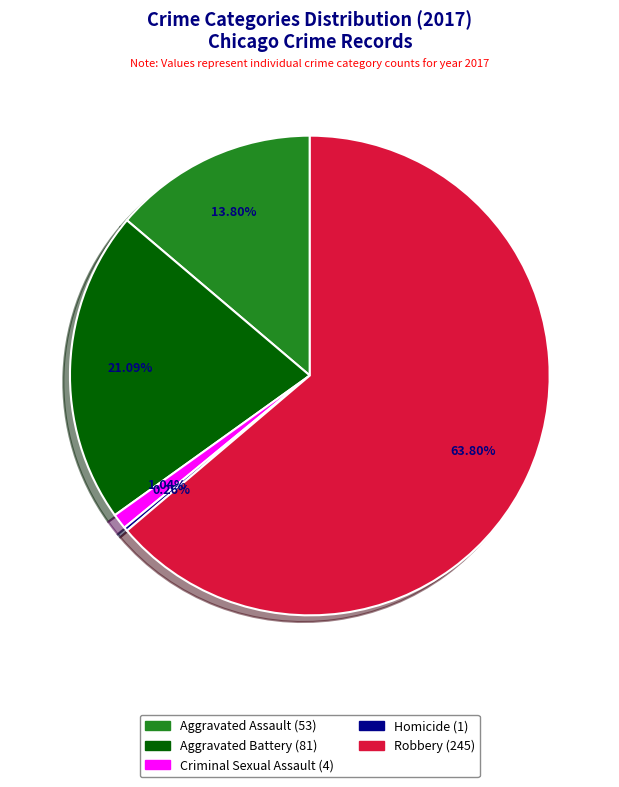

Combined, do Robbery (245) and Criminal Sexual Assault (4) account for over 50%?

Yes